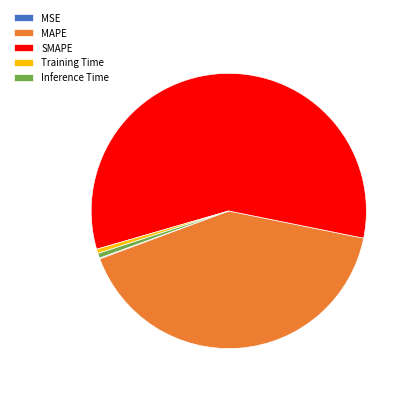

Between Training Time and SMAPE, which is larger?

SMAPE